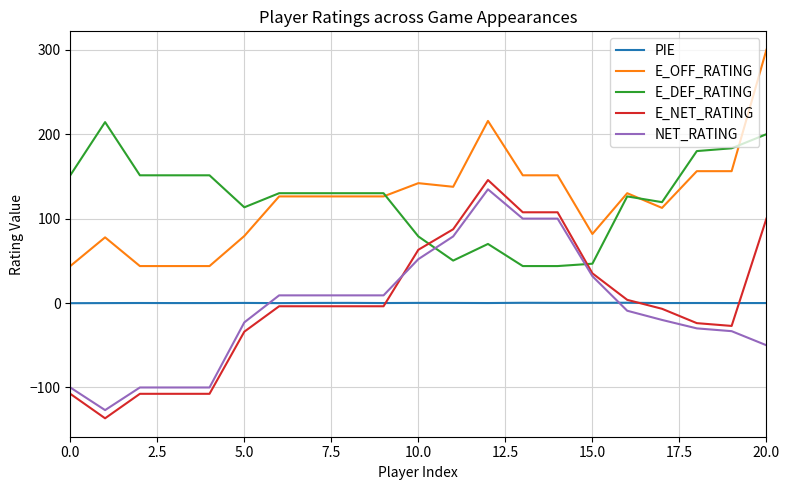

Which series ends up on top after the final intersection of E_NET_RATING and E_DEF_RATING?

E_DEF_RATING